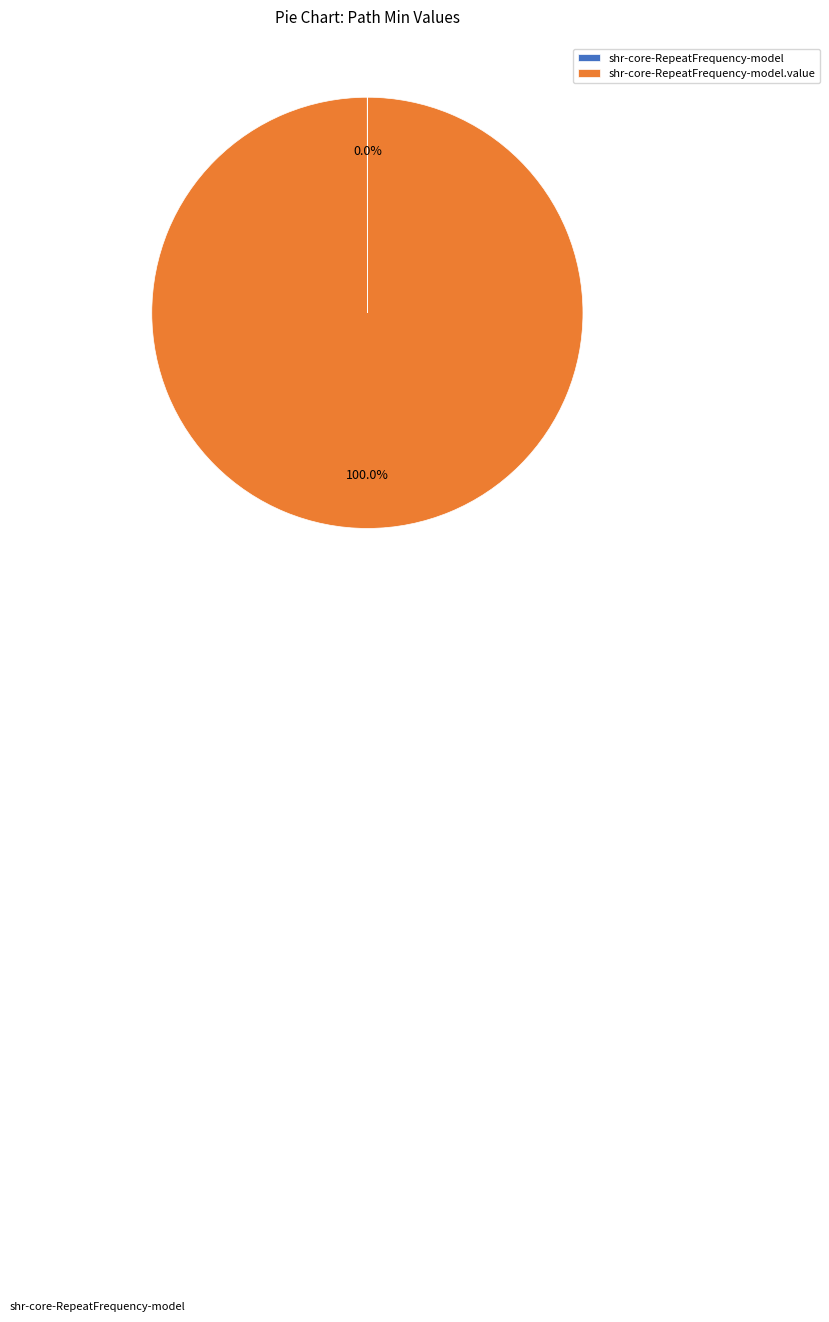

To the nearest percent, what is the average slice percentage?

50%